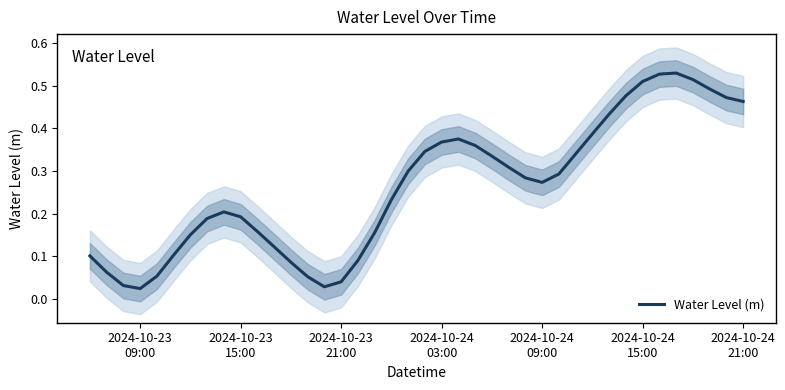

How many lines are shown in the chart?

1